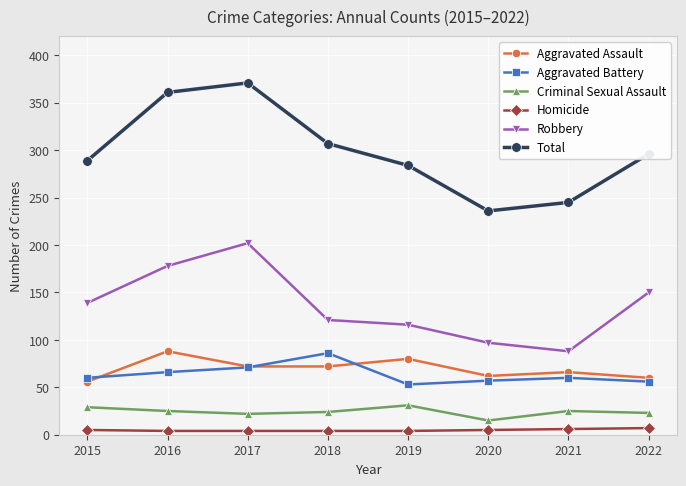

How many data points in Aggravated Battery are less than 60?

3